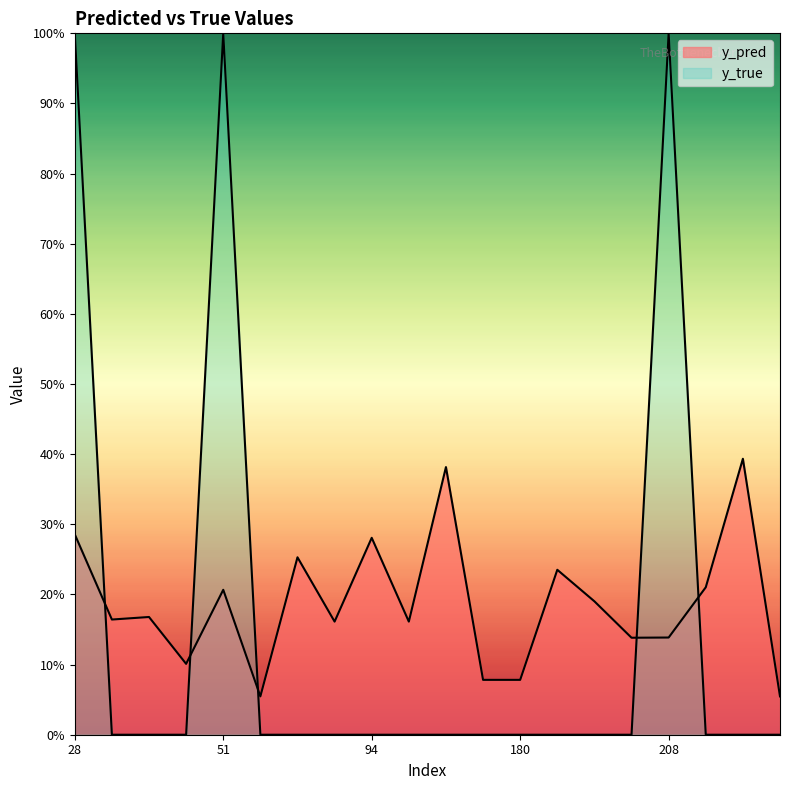

Which category has the lowest value in the y_pred series?

57